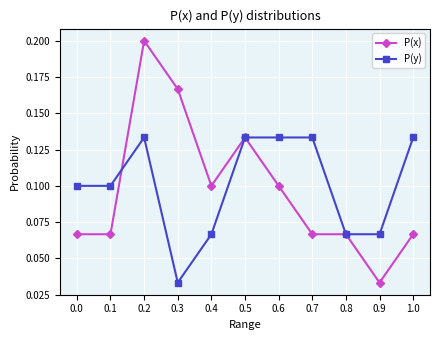

True or false: P(y) has more than 0 points higher than both neighbors.

True